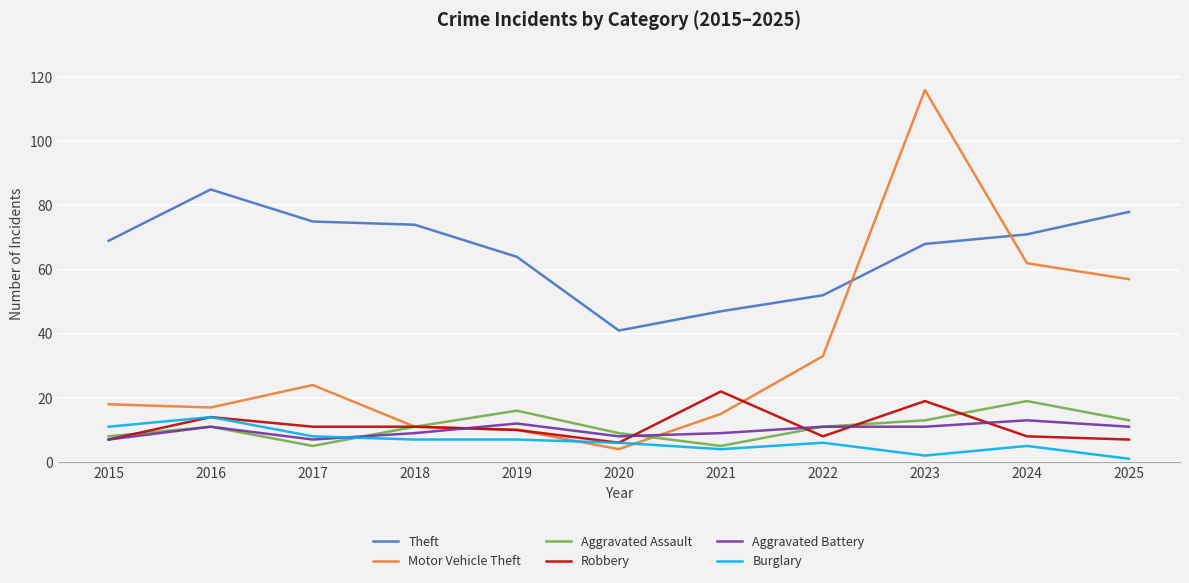

True or false: Aggravated Battery and Theft intersect in this chart.

False